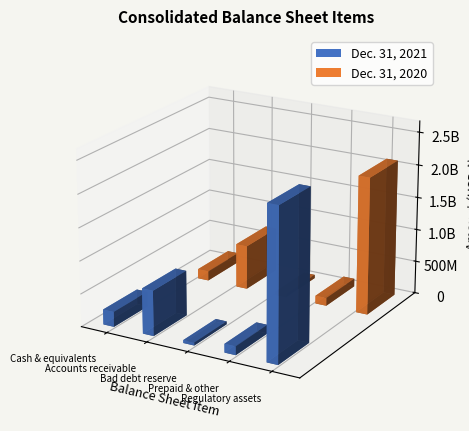

Reading right to left, what are all the values shown in this chart?

Dec. 31, 2021: Regulatory assets=2321000000	Prepaid & other=132000000	Bad debt reserve=44000000	Accounts receivable=690000000	Cash & equivalents=230000000
Dec. 31, 2020: Regulatory assets=2094000000	Prepaid & other=121000000	Bad debt reserve=52000000	Accounts receivable=676000000	Cash & equivalents=147000000